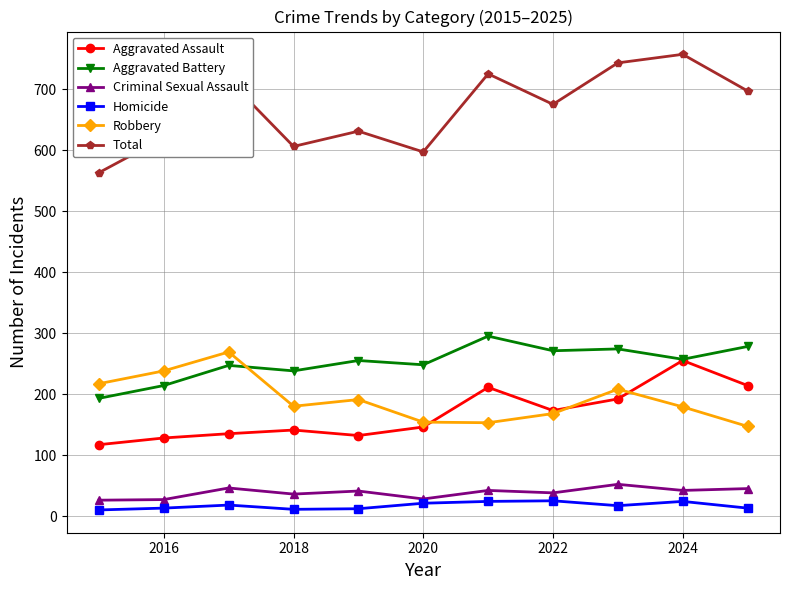

What is the maximum value for Criminal Sexual Assault?

52